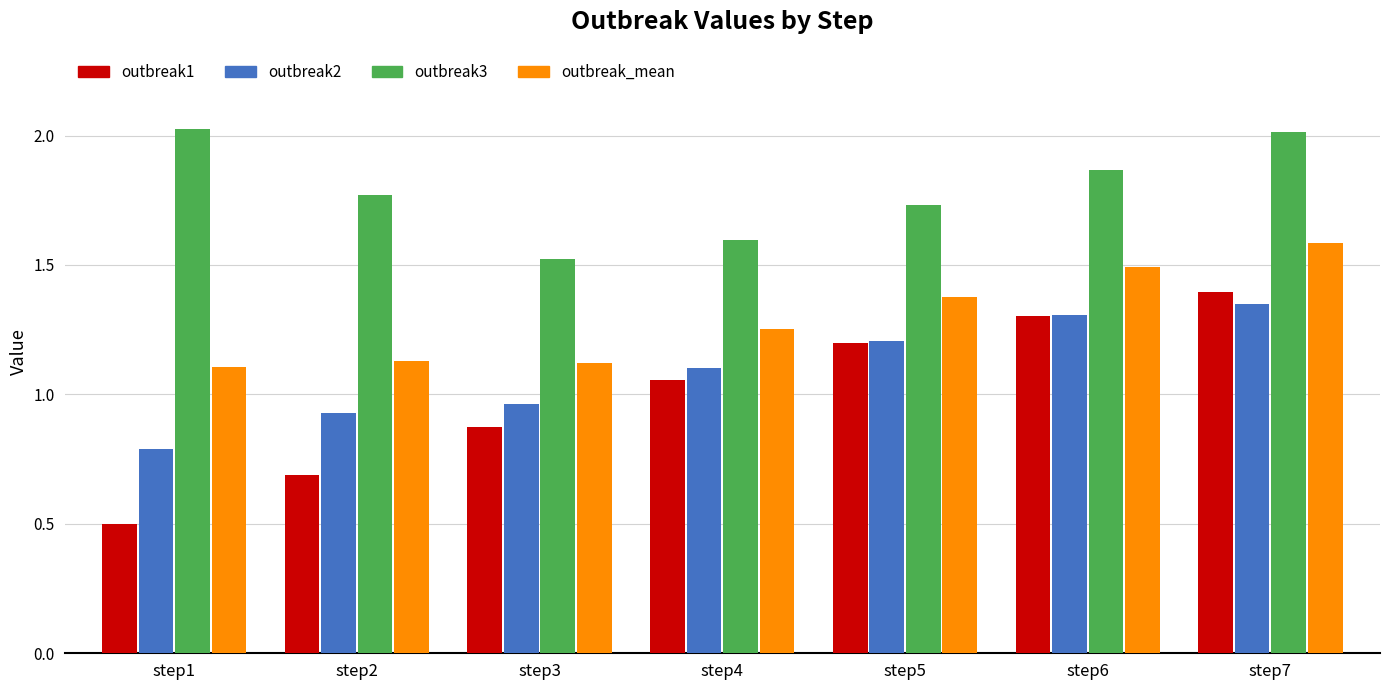

Count the number of data series in this chart.

4